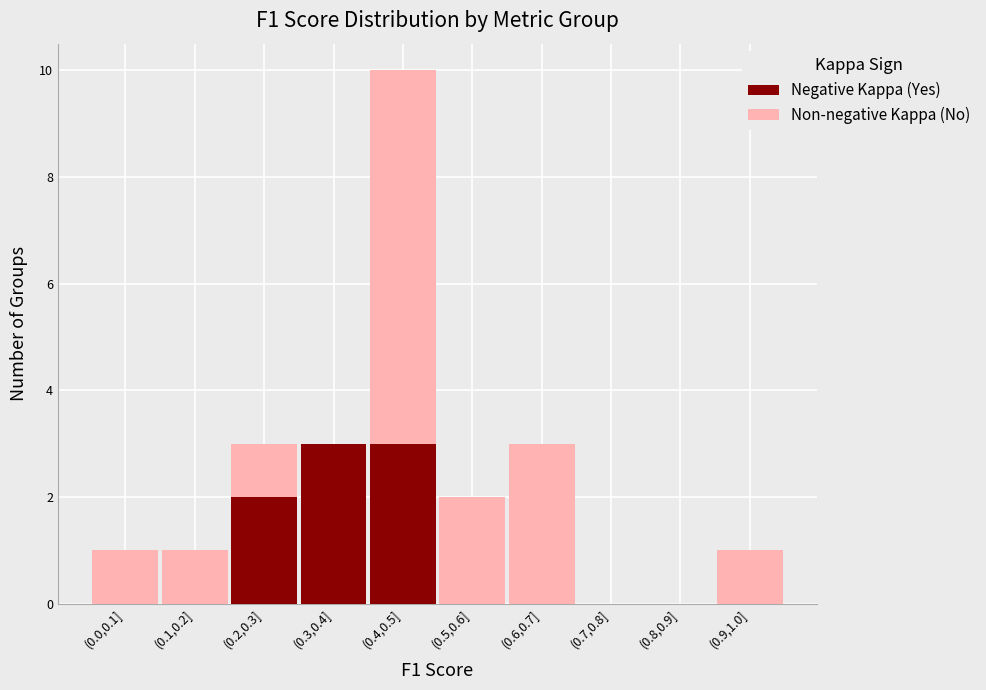

At which category is the sum across all series the highest?

(0.4,0.5]